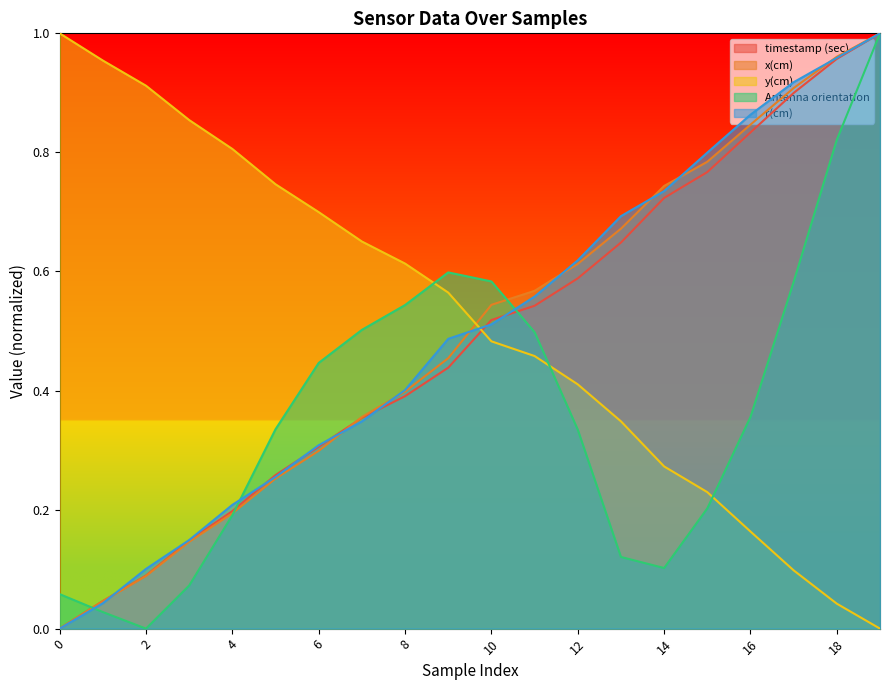

Reading right to left, what are all the values shown in this chart?

timestamp (sec): 19=1.0	18=1.0	17=0.9	16=0.8	15=0.8	14=0.7	13=0.6	12=0.6	11=0.5	10=0.5	9=0.4	8=0.4	7=0.4	6=0.3	5=0.3	4=0.2	3=0.1	2=0.1	1=0.0	0=0.0
x(cm): 19=1.0	18=1.0	17=0.9	16=0.8	15=0.8	14=0.7	13=0.7	12=0.6	11=0.6	10=0.5	9=0.5	8=0.4	7=0.4	6=0.3	5=0.3	4=0.2	3=0.1	2=0.1	1=0.0	0=0.0
y(cm): 19=0.0	18=0.0	17=0.1	16=0.2	15=0.2	14=0.3	13=0.3	12=0.4	11=0.5	10=0.5	9=0.6	8=0.6	7=0.7	6=0.7	5=0.7	4=0.8	3=0.9	2=0.9	1=1.0	0=1.0
Antenna orientation: 19=1.0	18=0.8	17=0.6	16=0.4	15=0.2	14=0.1	13=0.1	12=0.3	11=0.5	10=0.6	9=0.6	8=0.5	7=0.5	6=0.4	5=0.3	4=0.2	3=0.1	2=0.0	1=0.0	0=0.1
r(cm): 19=1.0	18=1.0	17=0.9	16=0.9	15=0.8	14=0.7	13=0.7	12=0.6	11=0.6	10=0.5	9=0.5	8=0.4	7=0.3	6=0.3	5=0.3	4=0.2	3=0.1	2=0.1	1=0.0	0=0.0